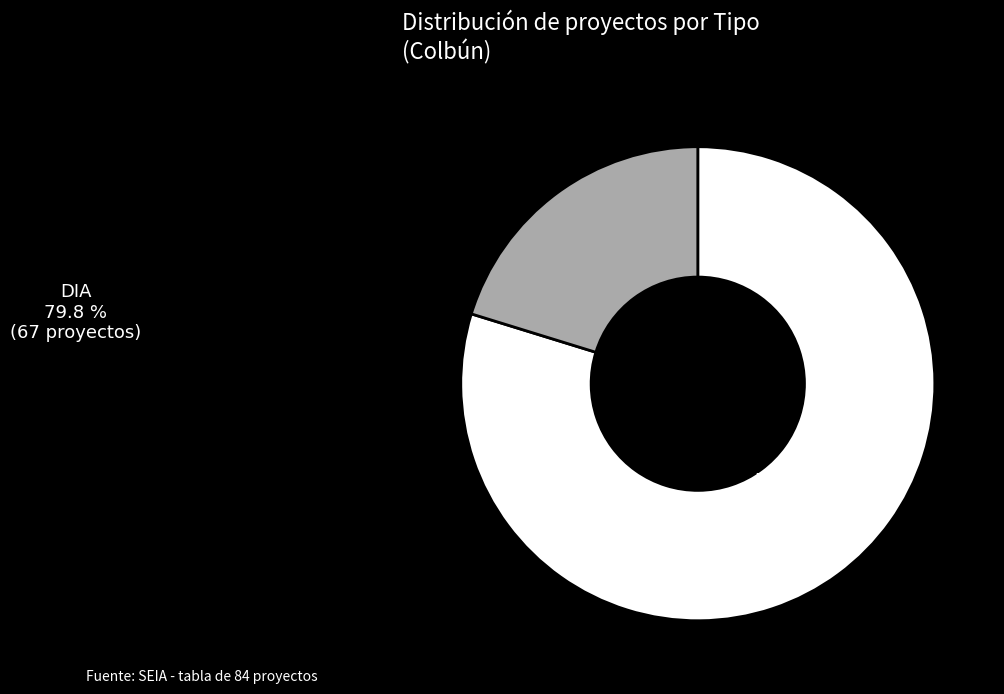

Rank the categories by value from highest to lowest.

DIA, EIA